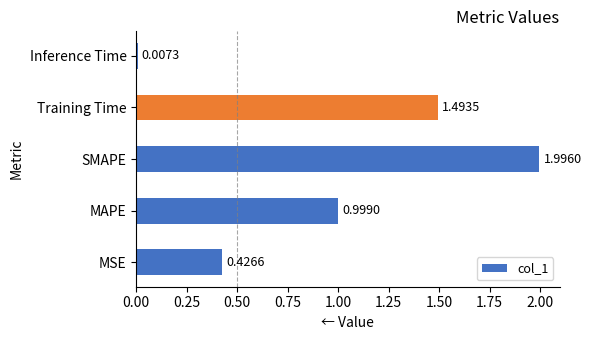

What is the difference between the values at MAPE and MSE?

0.6